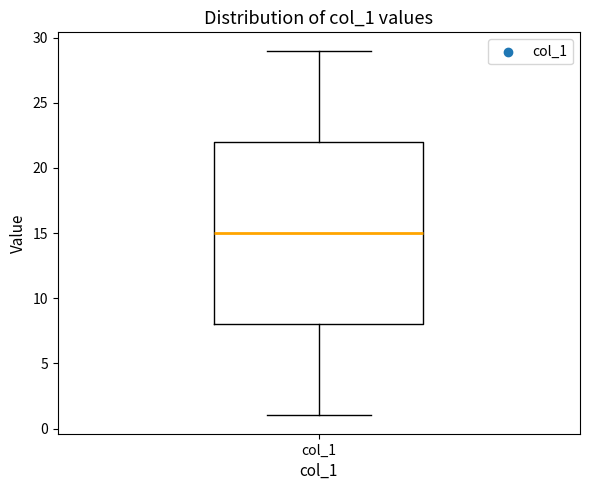

Read this box plot against the y-axis: the position of the median line, the range covered by the box, and the ends of both whiskers. The values are not printed on the chart, so give them approximately, as read against the axis.

median 15, box 8 to 22, whiskers 1 to 29